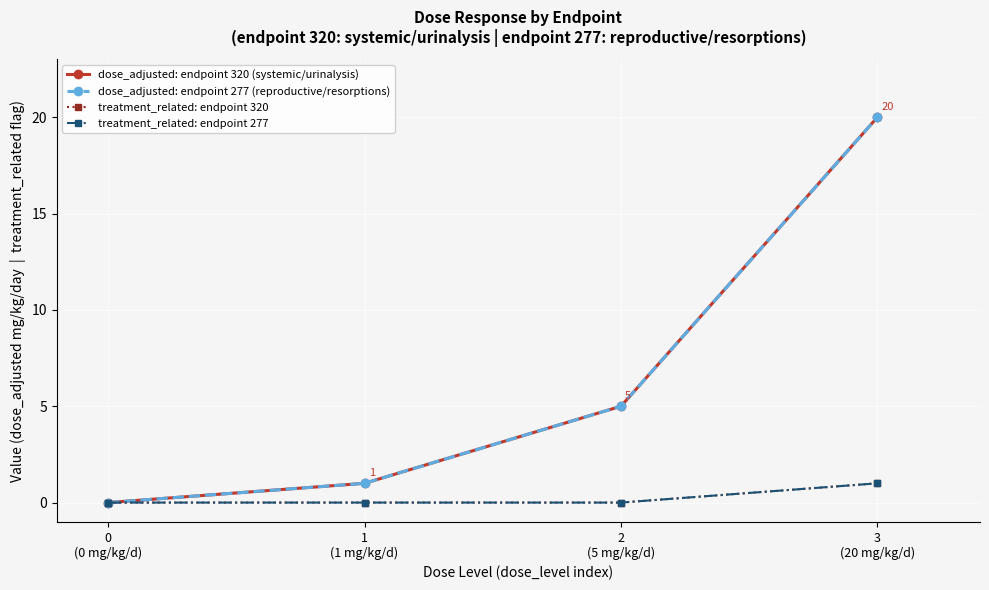

Reading left to right, extract all data points from this chart.

dose_adjusted: endpoint 320 (systemic/urinalysis): 0
(0 mg/kg/d)=0	1
(1 mg/kg/d)=1	2
(5 mg/kg/d)=5	3
(20 mg/kg/d)=20
dose_adjusted: endpoint 277 (reproductive/resorptions): 0
(0 mg/kg/d)=0	1
(1 mg/kg/d)=1	2
(5 mg/kg/d)=5	3
(20 mg/kg/d)=20
treatment_related: endpoint 320: 0
(0 mg/kg/d)=0	1
(1 mg/kg/d)=0	2
(5 mg/kg/d)=0	3
(20 mg/kg/d)=1
treatment_related: endpoint 277: 0
(0 mg/kg/d)=0	1
(1 mg/kg/d)=0	2
(5 mg/kg/d)=0	3
(20 mg/kg/d)=1